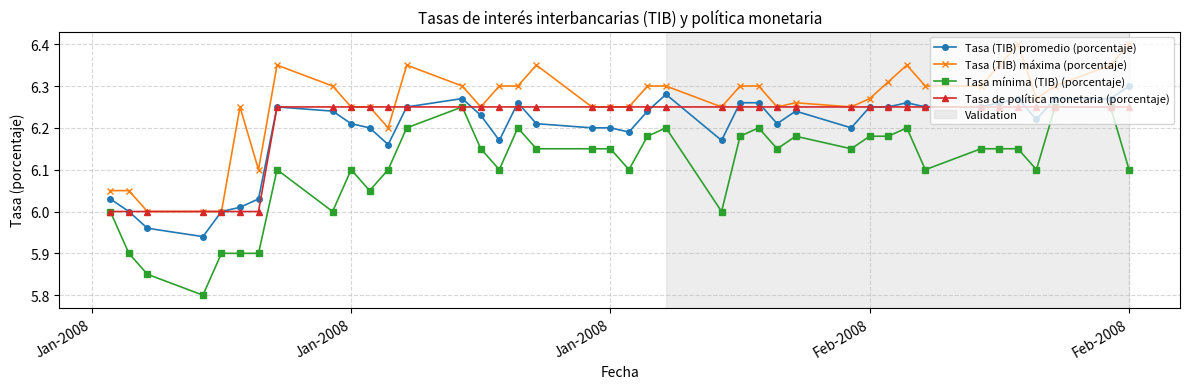

True or false: Tasa (TIB) máxima (porcentaje) has more than 2 interior local peaks.

True